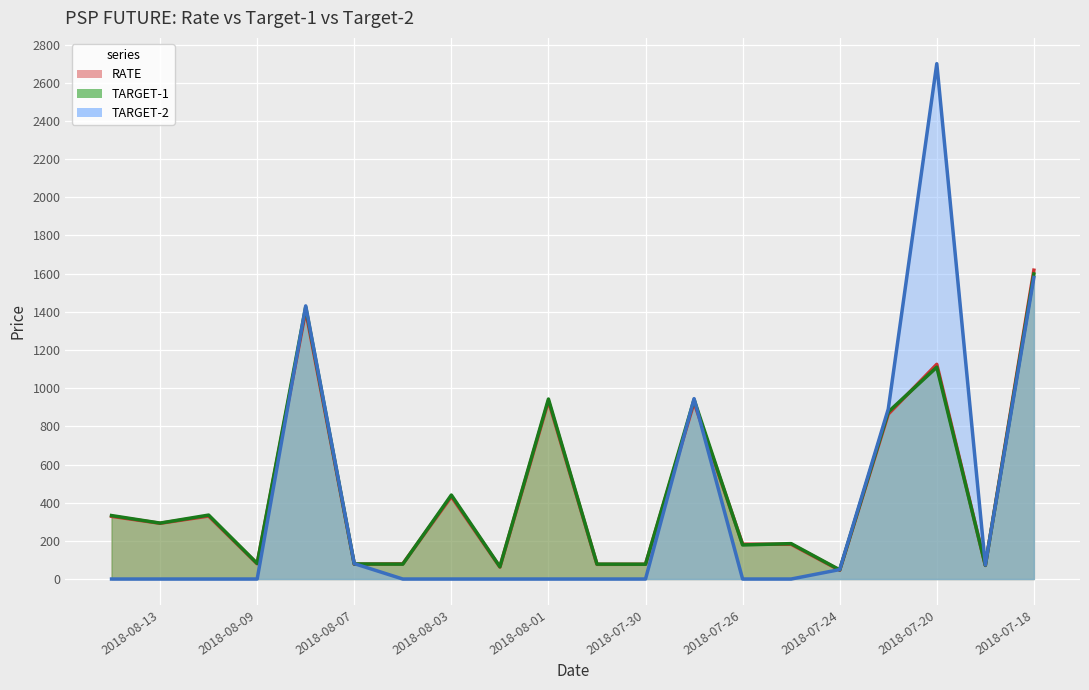

Which series ends up on top after the final intersection of TARGET-1 and RATE?

RATE